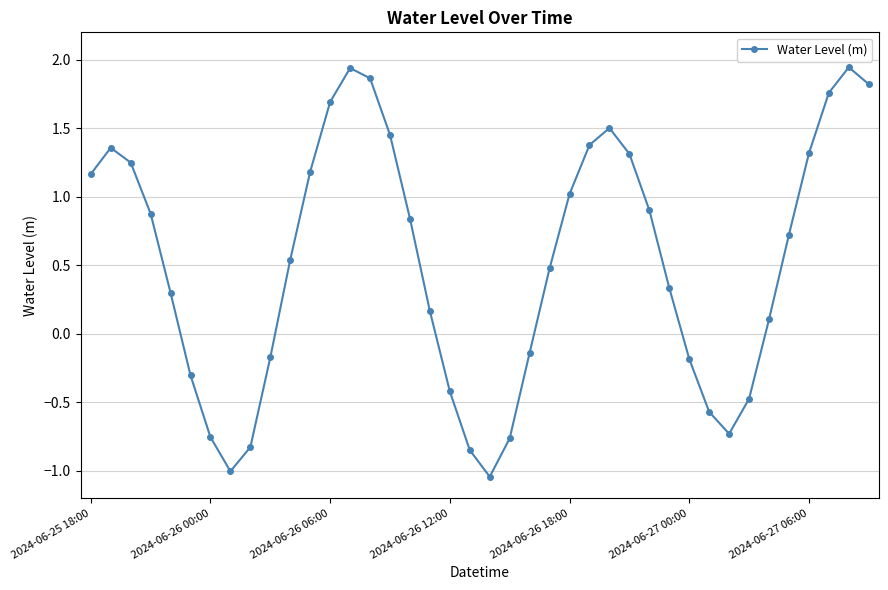

How many points are lower than both their immediate neighbors (excluding endpoints)?

3